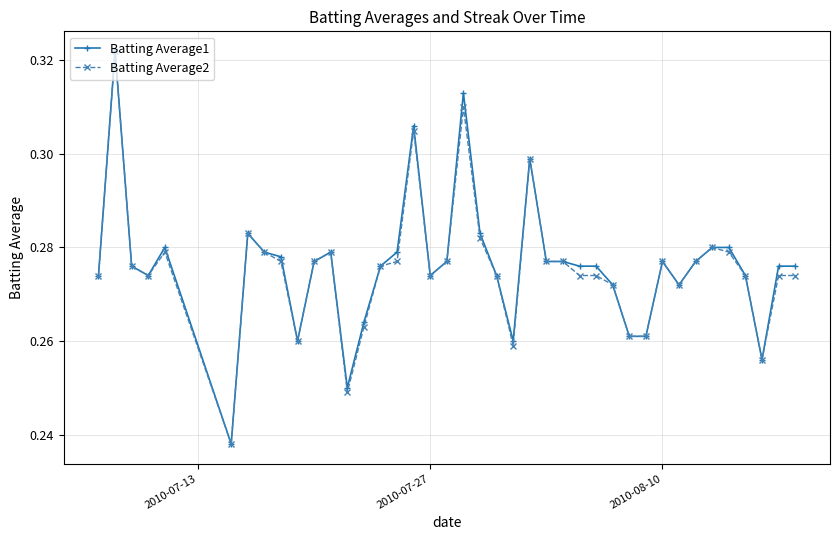

Count the Batting Average1 values in the range 0 to 1.

40